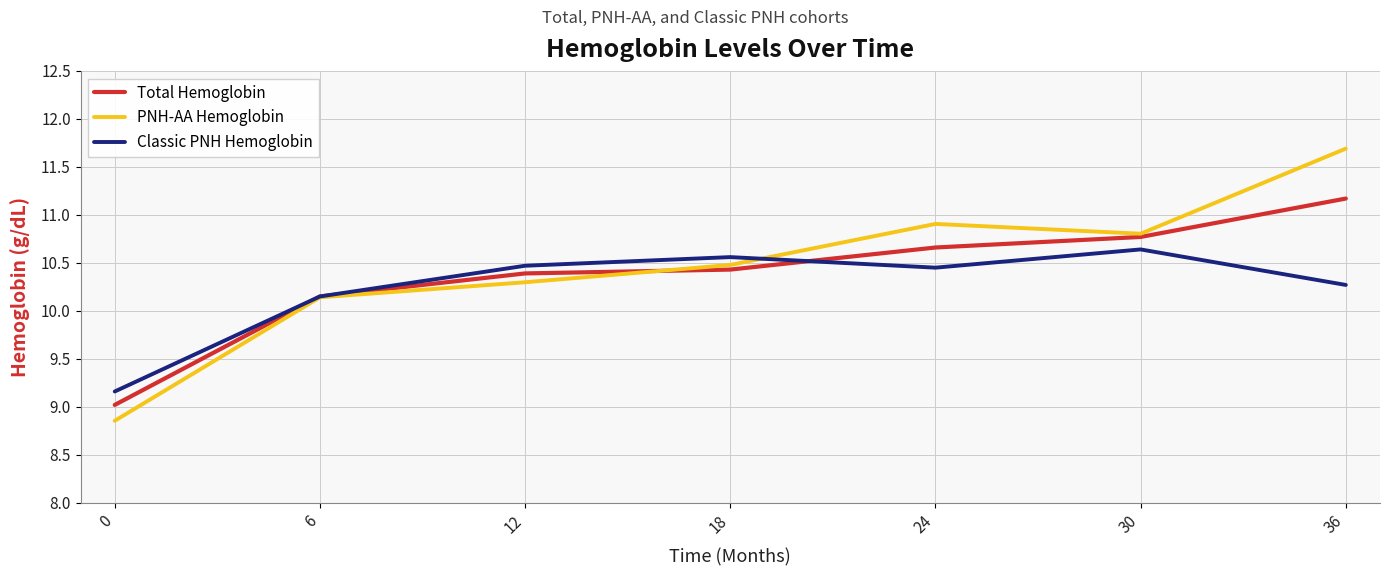

At which category does Classic PNH Hemoglobin reach its first local peak?

18